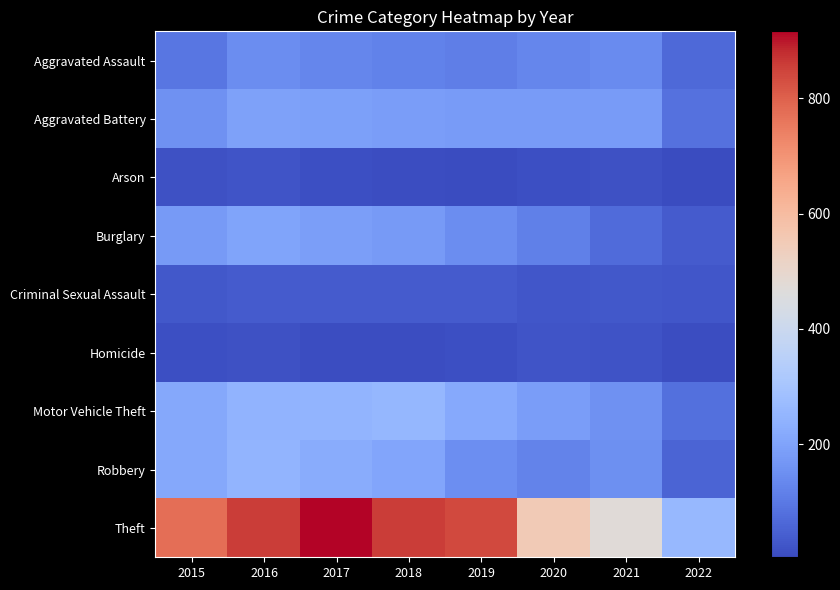

Rank the series at 2022 from highest to lowest value.

Theft, Aggravated Battery, Motor Vehicle Theft, Aggravated Assault, Robbery, Burglary, Criminal Sexual Assault, Homicide, Arson